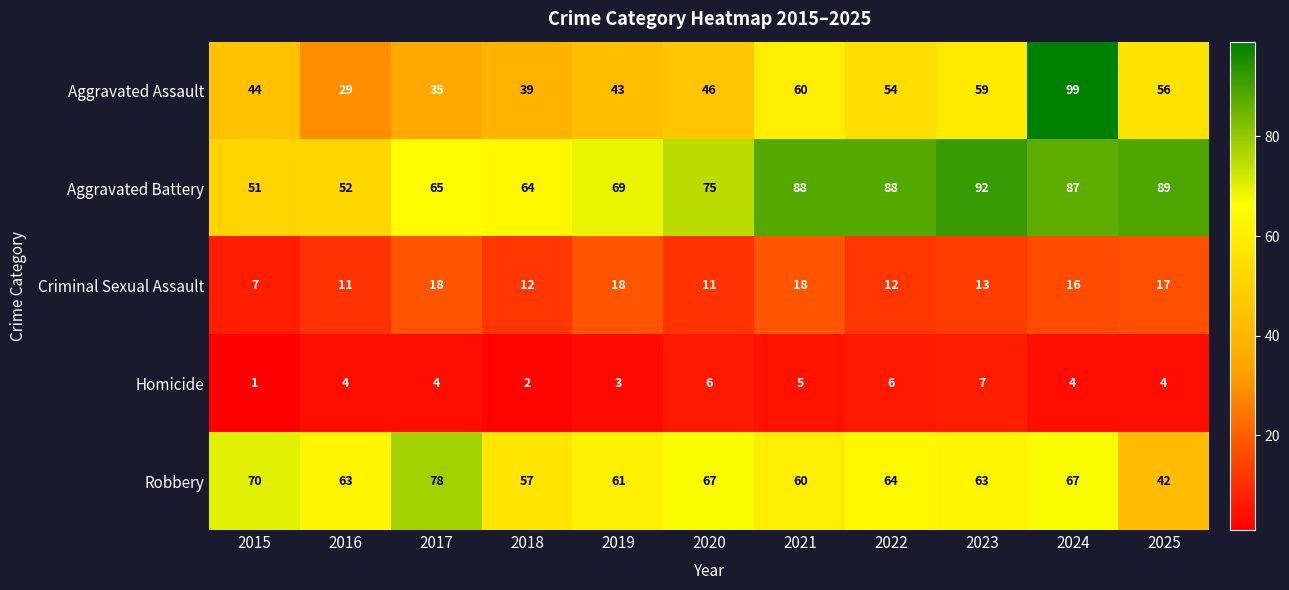

Which series changed the most between 2016 and 2025?

Aggravated Battery